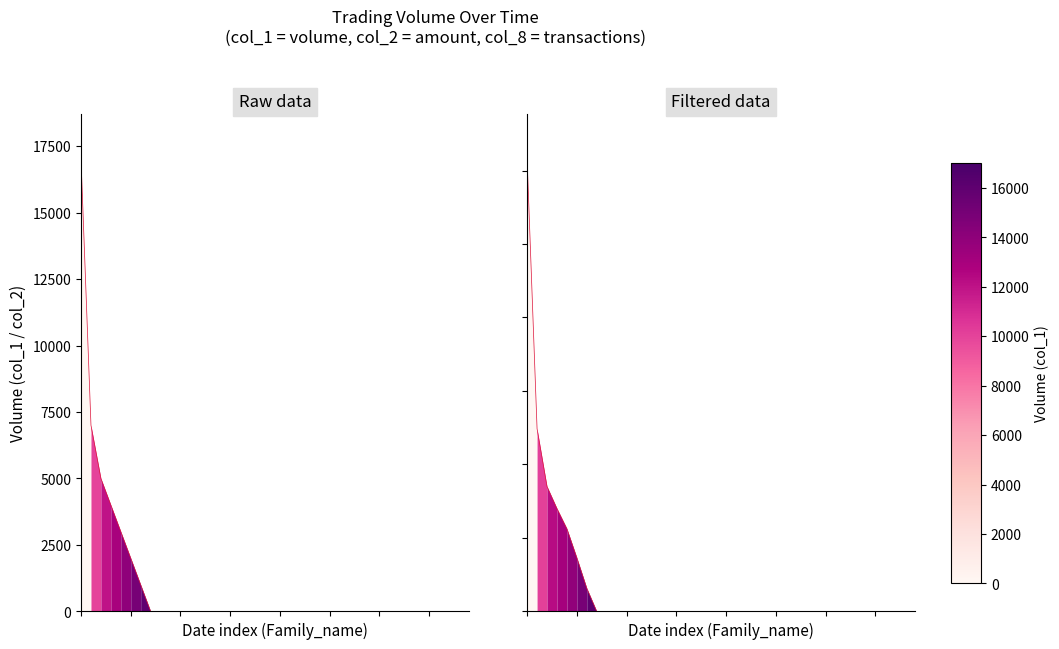

What are all the series names shown in the legend?

col_1, col_2